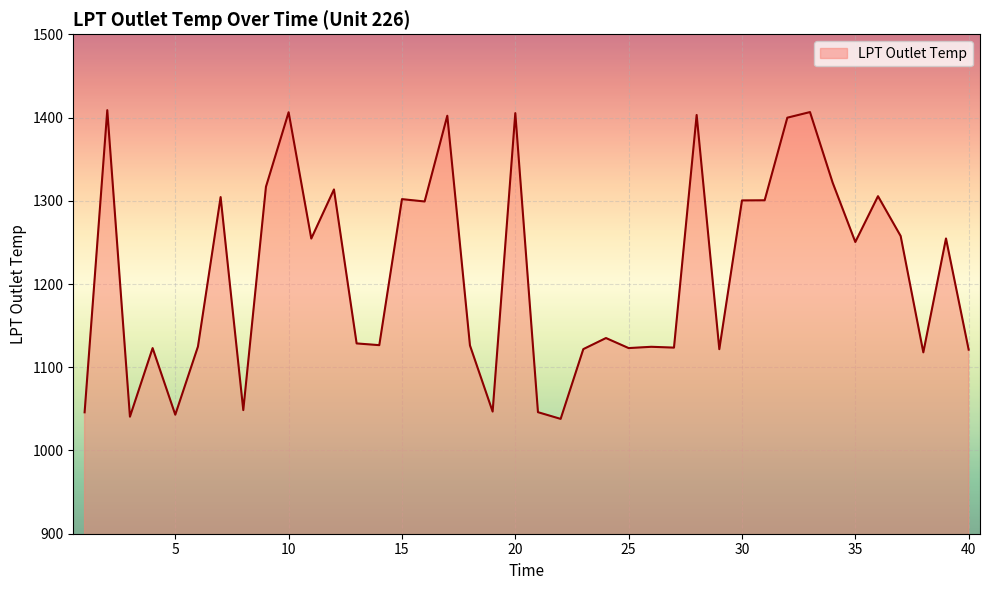

What is the difference between the maximum and minimum values?

370.9